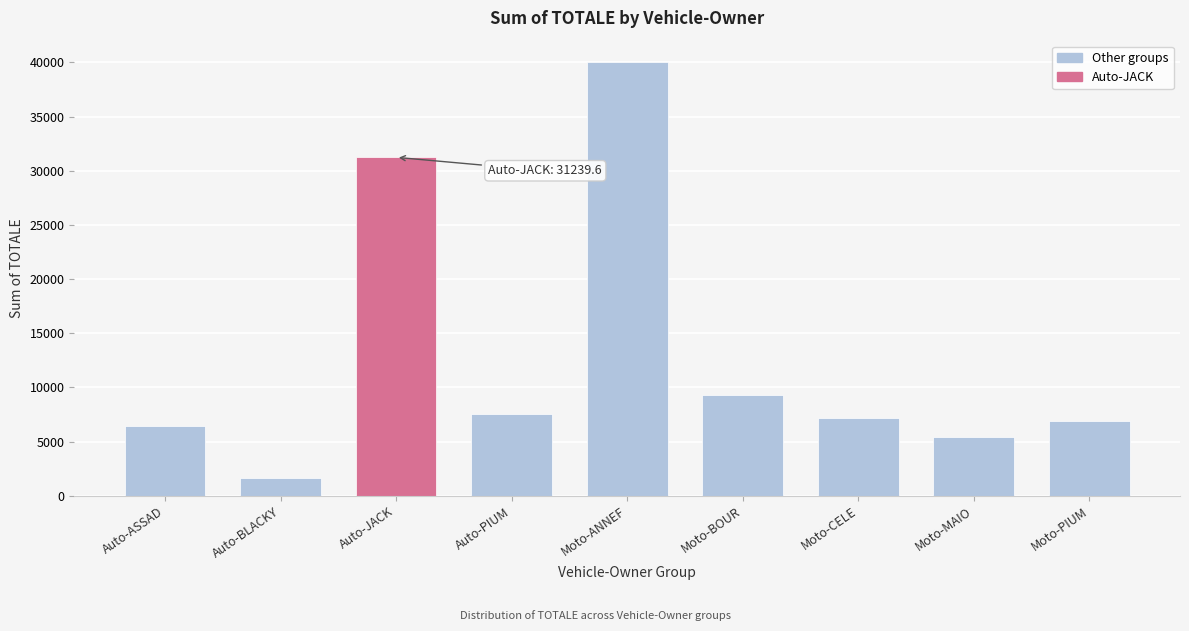

Reading left to right, extract all data points from this chart.

Auto-ASSAD=6456.0	Auto-BLACKY=1684.0	Auto-JACK=31239.6	Auto-PIUM=7524.4	Moto-ANNEF=40005.0	Moto-BOUR=9324.0	Moto-CELE=7176.0	Moto-MAIO=5472.0	Moto-PIUM=6928.4